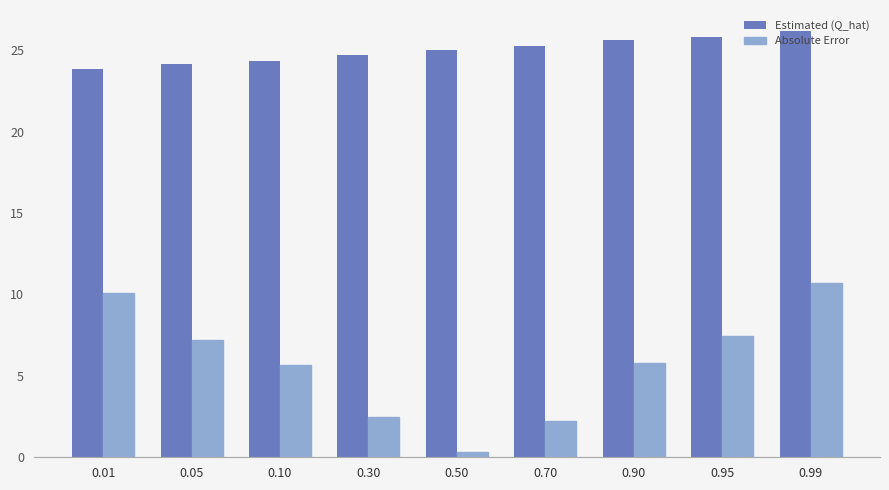

Count the number of categories in the chart.

9